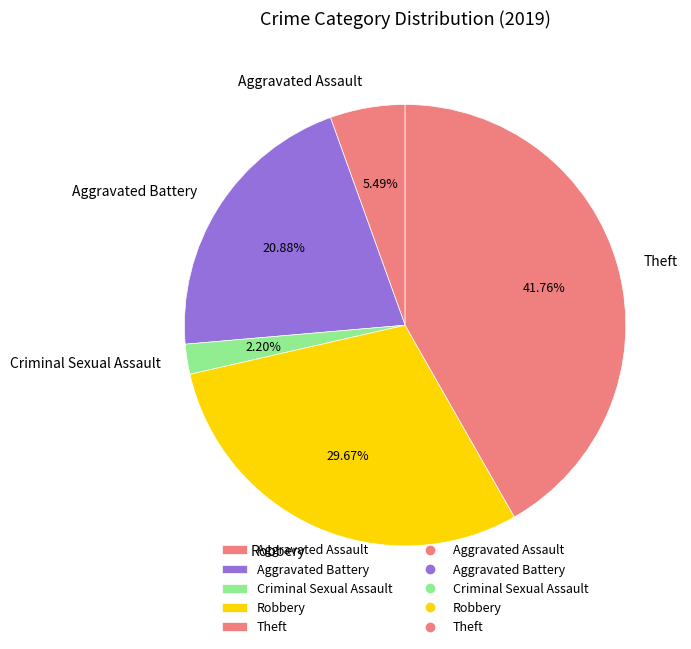

Do Aggravated Assault and Robbery together represent more than half of the pie?

No